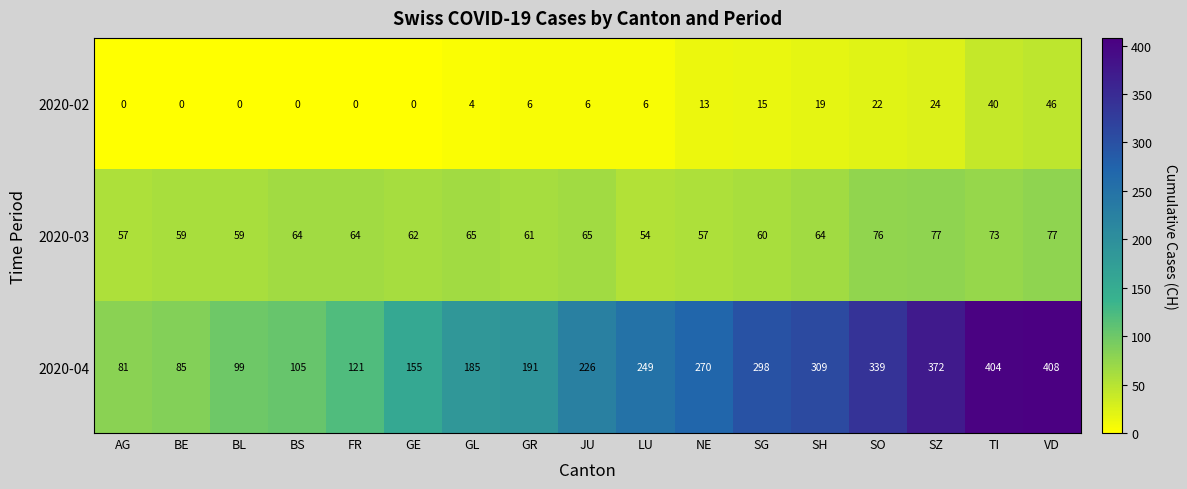

What is the total value across all series at BS?

169